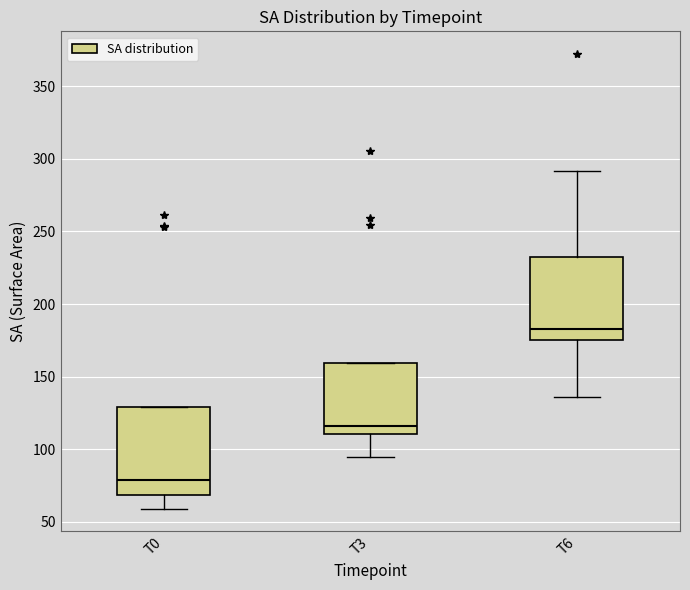

Which box's median line is the highest?

T6